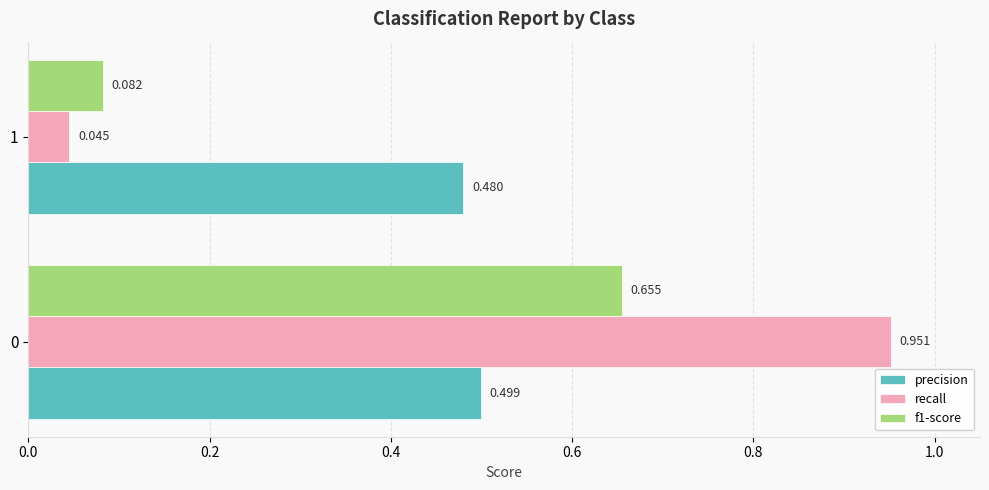

Is the value of f1-score at 1 greater than the value of recall at 1?

Yes